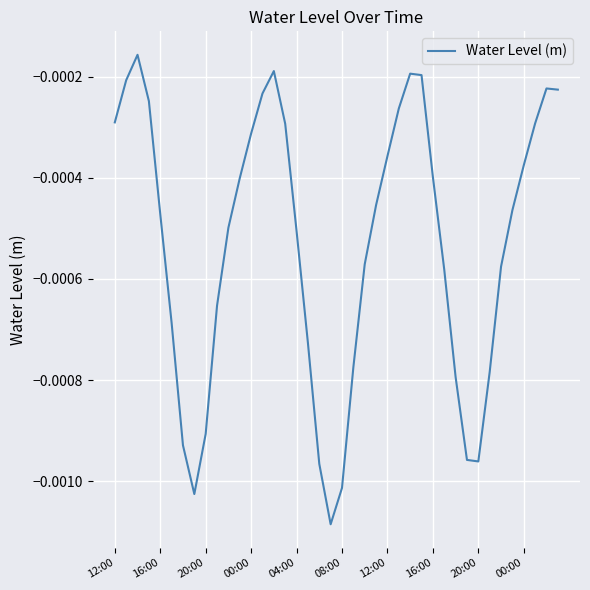

Does the chart display data point markers on the line(s)?

No